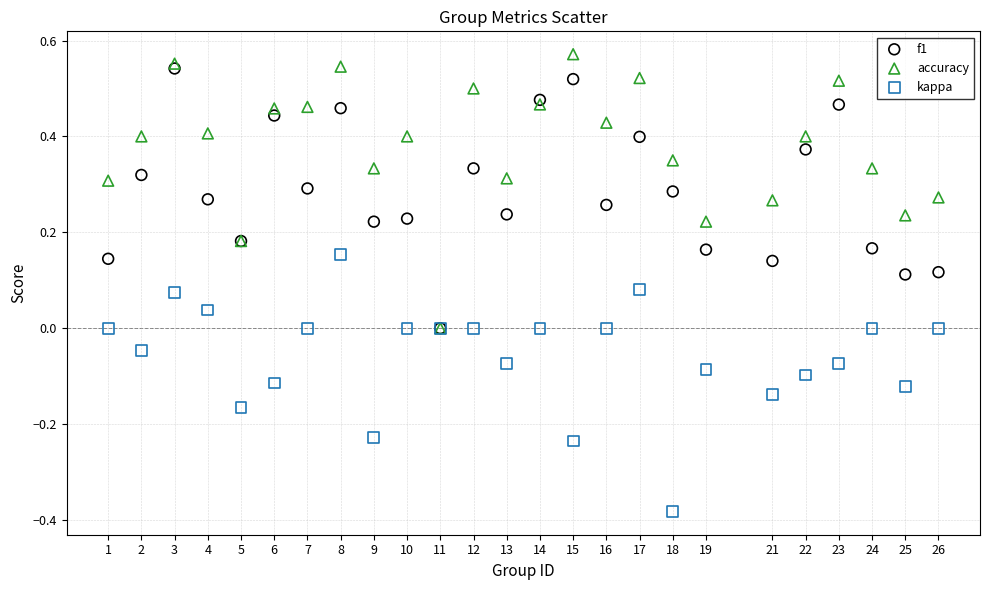

What are all the series names shown in the legend?

f1, accuracy, kappa